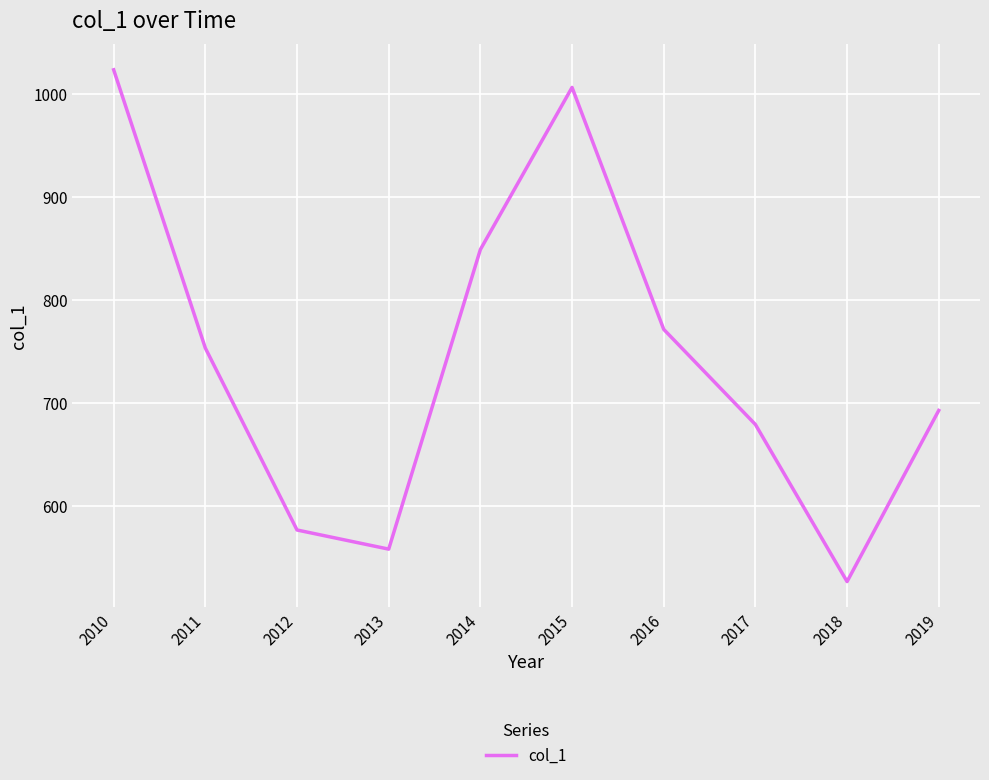

Reading left to right, list all the values displayed in this chart.

1023.9	753.6	576.9	558.3	849.3	1006.8	771.8	679.4	526.8	693.0